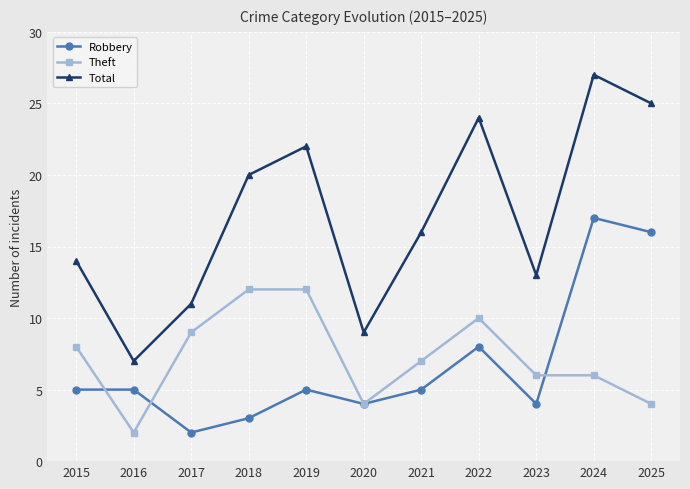

Which series changed the most between 2015 and 2018?

Total